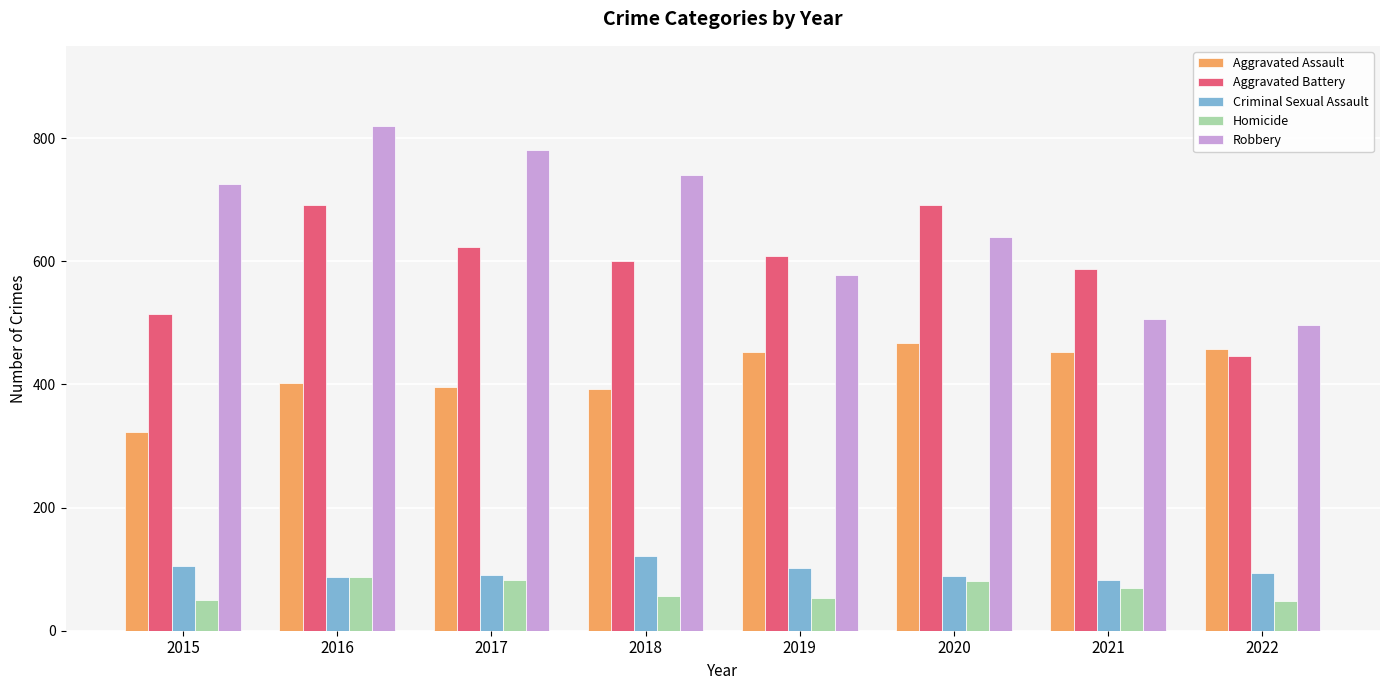

What is the maximum value for Criminal Sexual Assault?

122